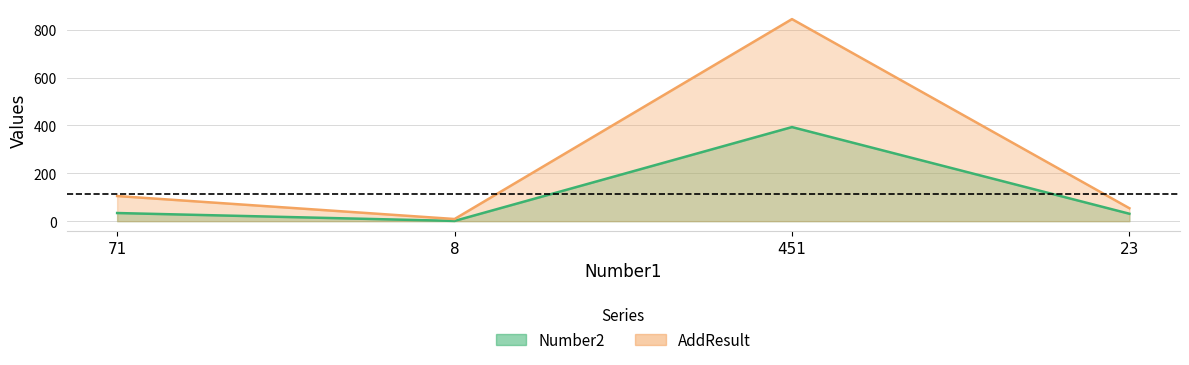

How many categories are shown in the chart?

4